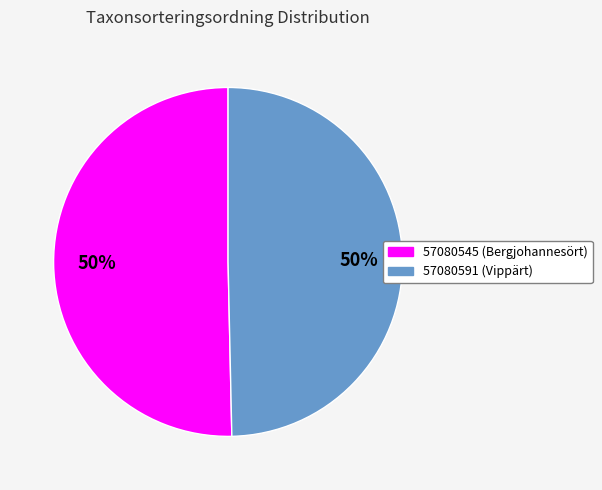

What is the majority slice?

57080545